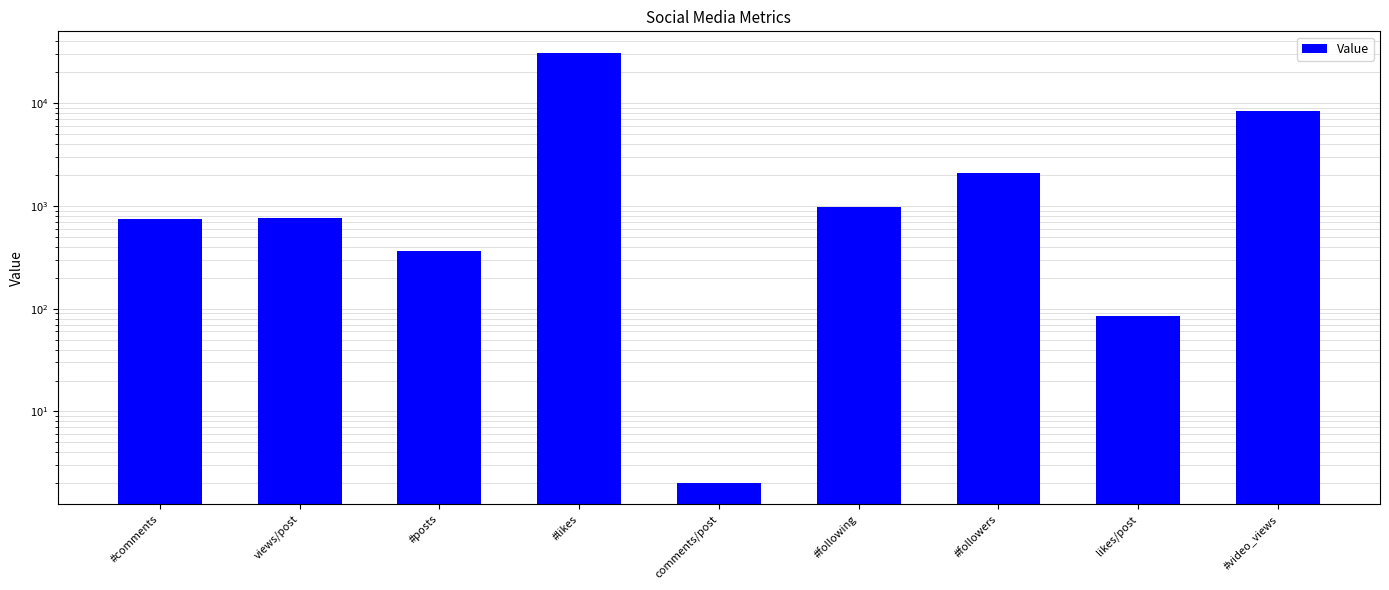

Reading left to right, what are all the values shown in this chart?

#comments=745.0	views/post=763.3	#posts=367.0	#likes=30823.0	comments/post=2.0	#following=977.0	#followers=2081.0	likes/post=84.0	#video_views=8396.0